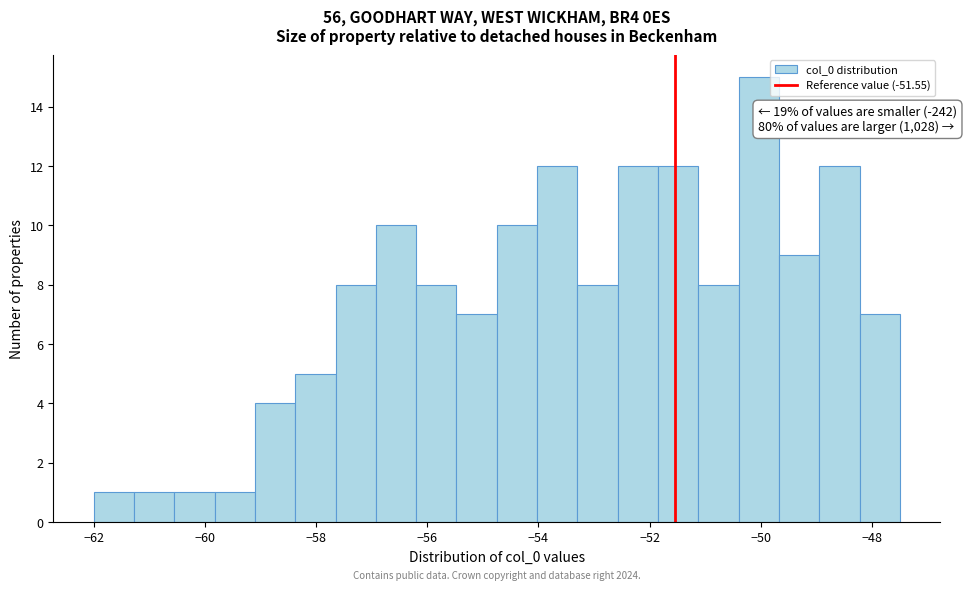

Around what value on the x-axis is the tallest bar? Give the approximate position of its centre, as read against the axis.

-50.0